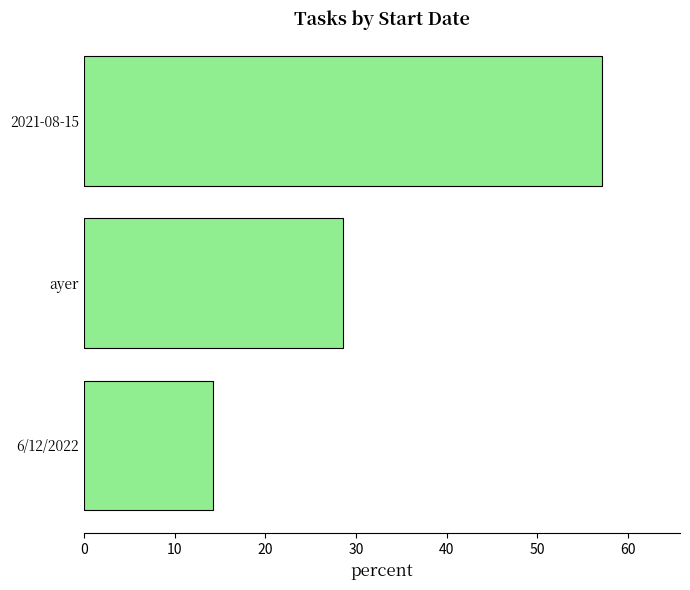

At which label is the value closest to 35?

ayer